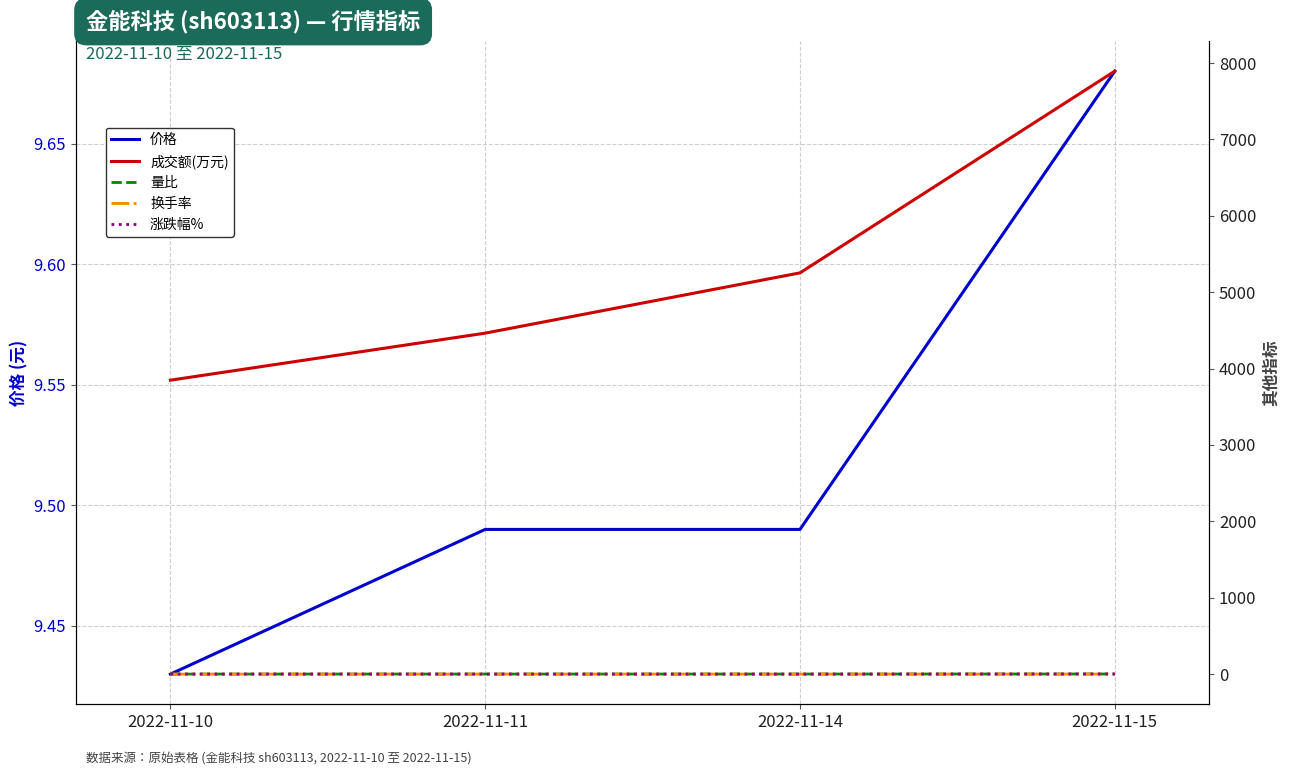

The value of 涨跌幅% at 2022-11-15 is 1.0. True or false?

False